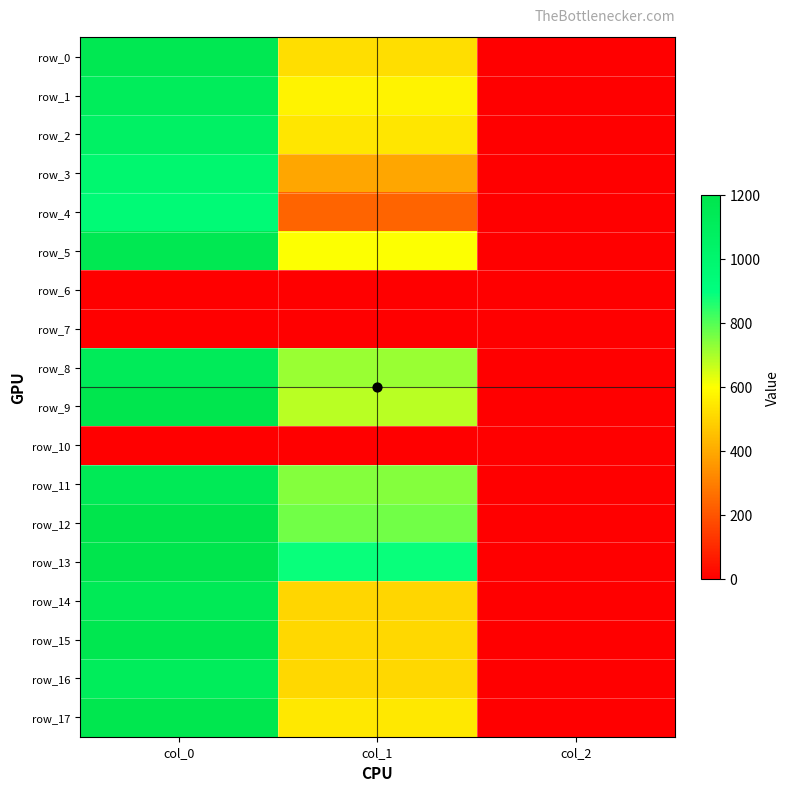

What is the spread (max minus min) of values at col_2?

2.0